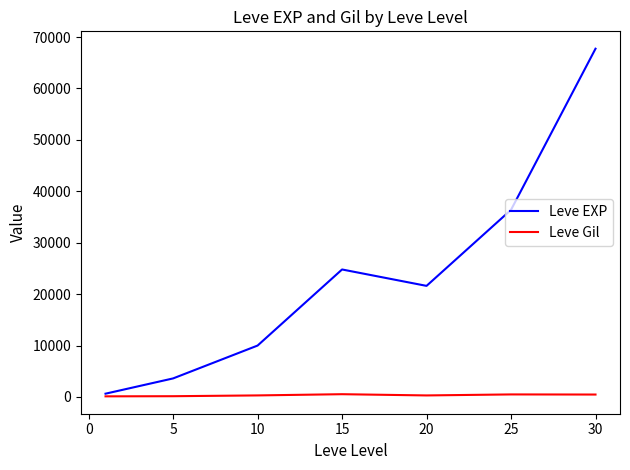

Which series has the largest total across all categories?

Leve EXP